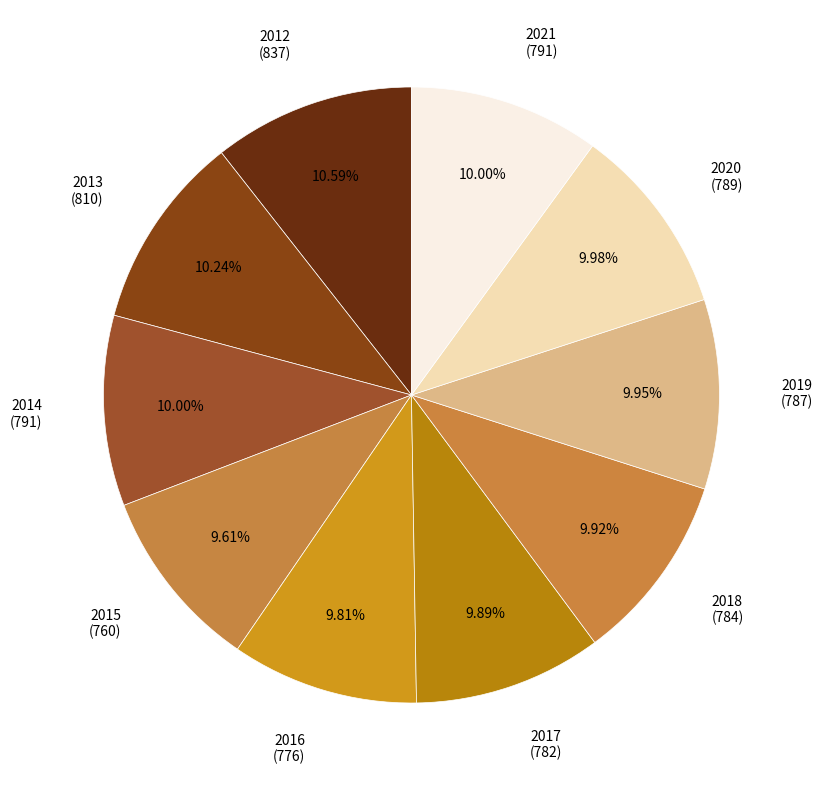

What is the ratio of the value at 2013 to the value at 2021?

1.0